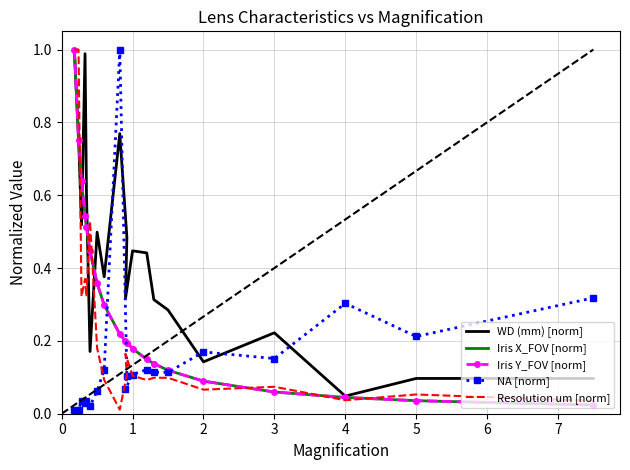

True or false: Resolution um [norm] and Iris X_FOV [norm] cross at least once.

True